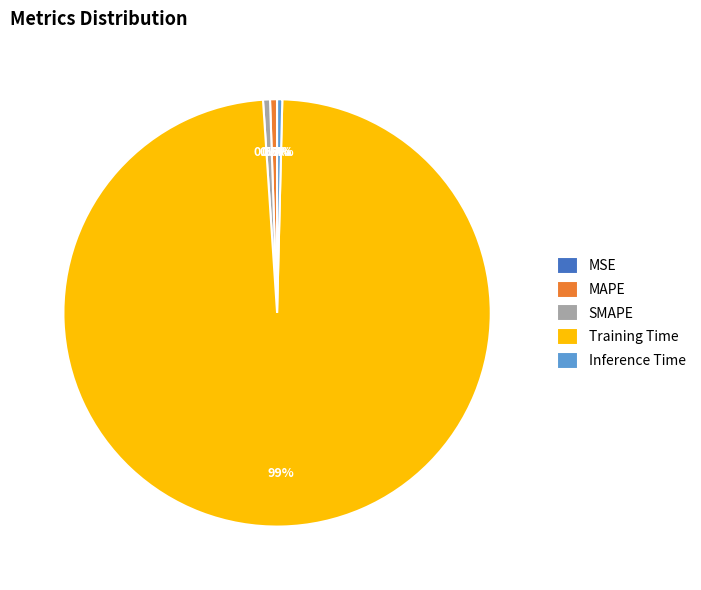

Which slice is the largest?

Training Time